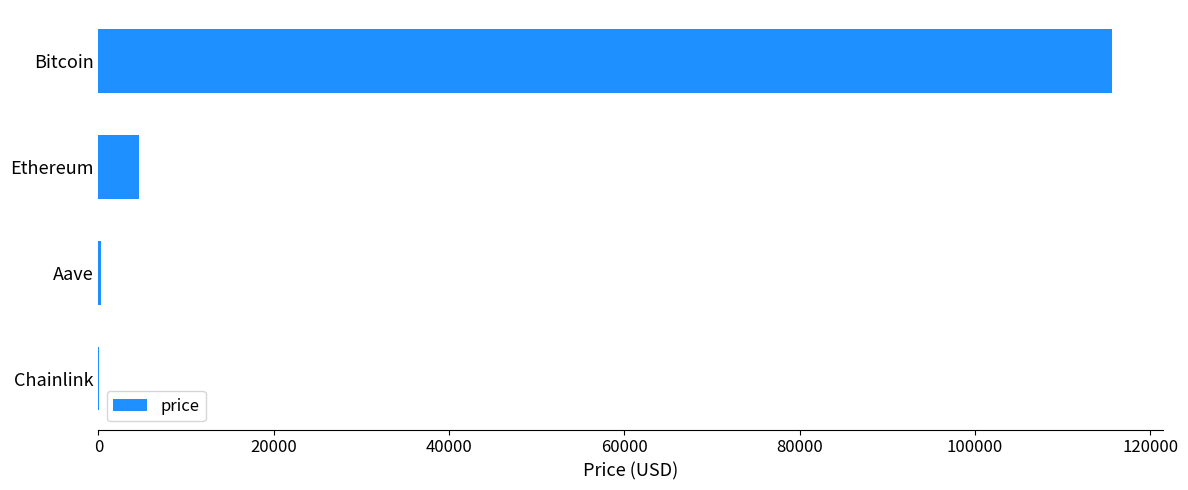

What is the sum of all values?

120637.3